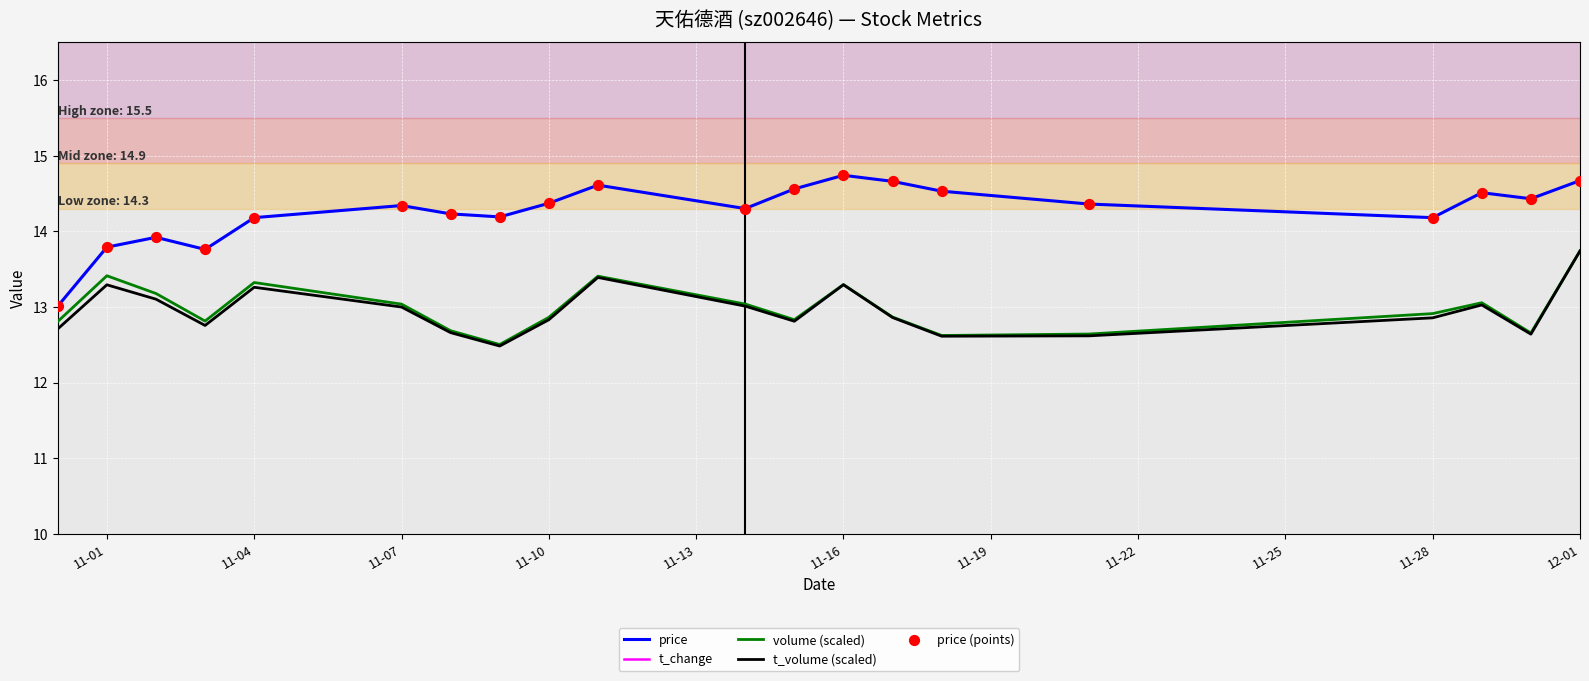

Which series reaches the minimum Y coordinate?

t_change